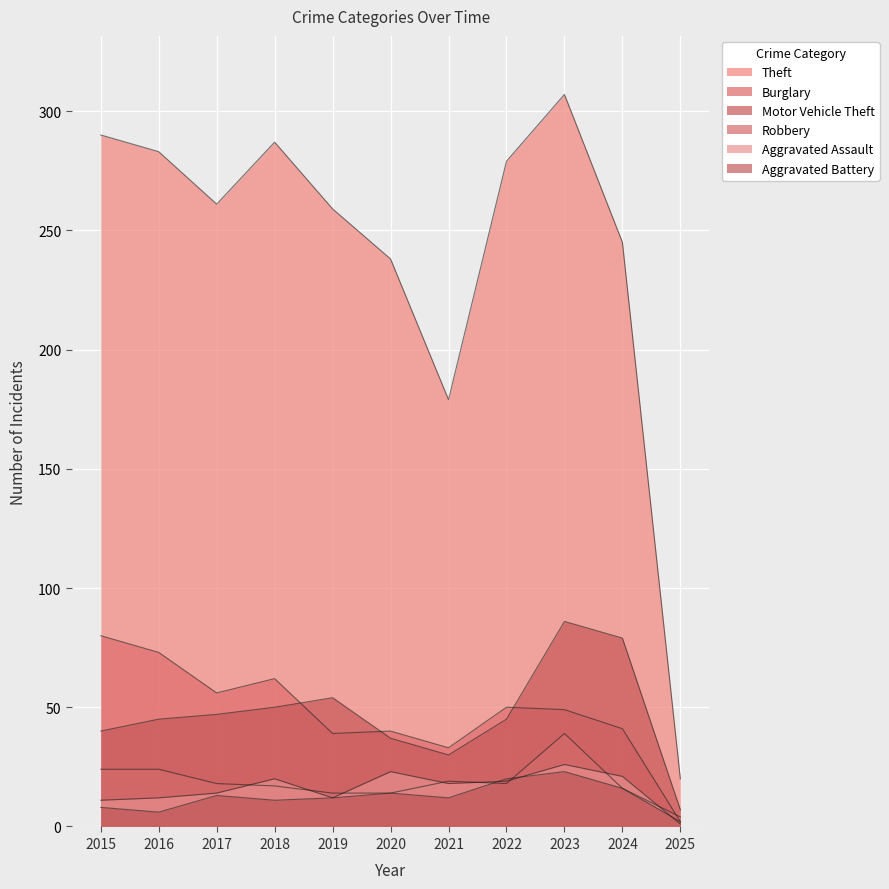

At which category does Motor Vehicle Theft reach its first local peak?

2019